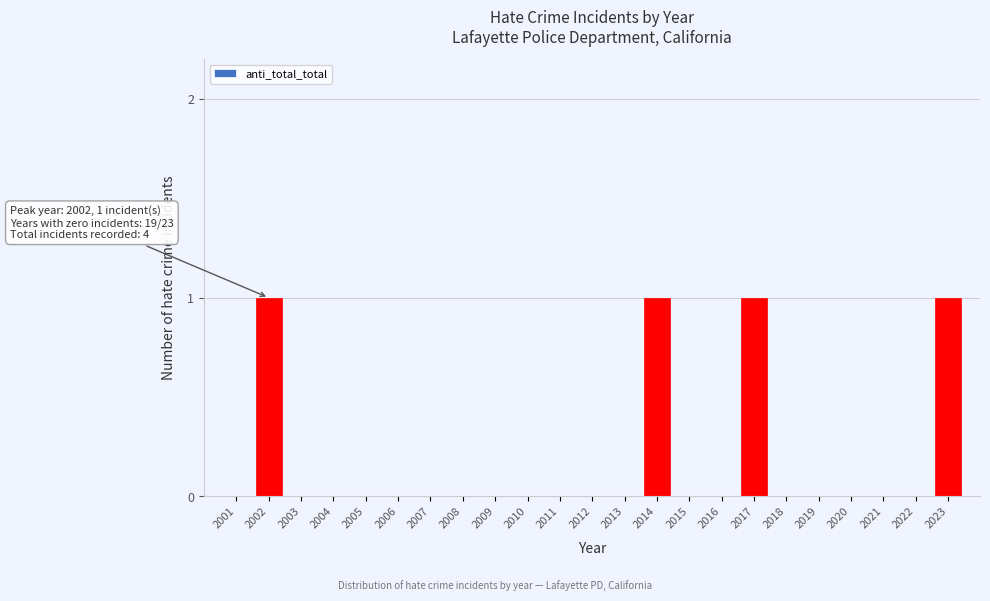

Reading left to right, what are all the values shown in this chart?

2001=0	2002=1	2003=0	2004=0	2005=0	2006=0	2007=0	2008=0	2009=0	2010=0	2011=0	2012=0	2013=0	2014=1	2015=0	2016=0	2017=1	2018=0	2019=0	2020=0	2021=0	2022=0	2023=1